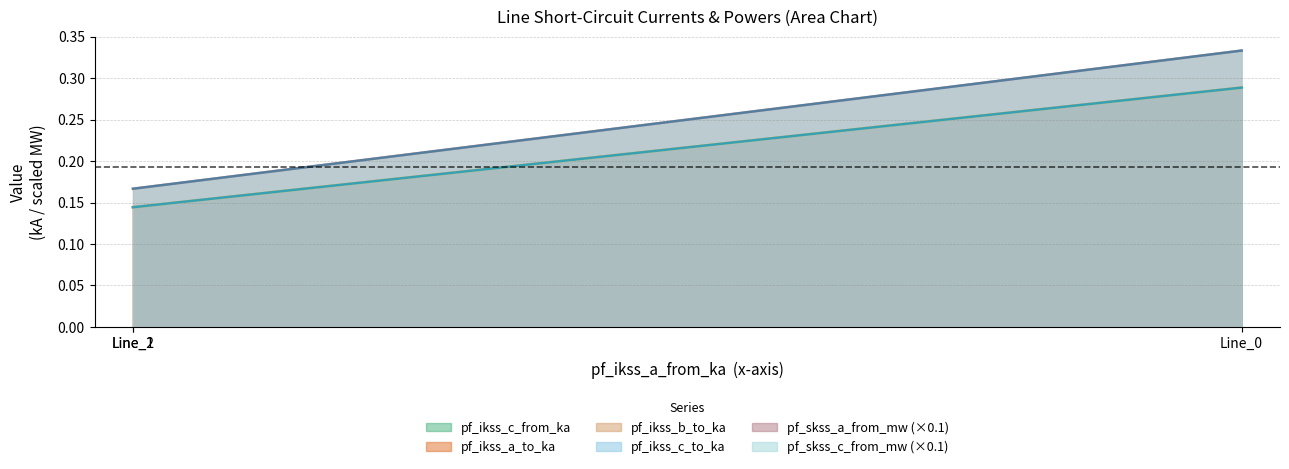

Reading right to left, extract all data points from this chart.

pf_ikss_c_from_ka: 0.2	0.2	0.3
pf_ikss_a_to_ka: 0.1	0.1	0.3
pf_ikss_b_to_ka: 0.1	0.1	0.3
pf_ikss_c_to_ka: 0.1	0.1	0.3
pf_skss_a_from_mw: 0.1	0.1	0.3
pf_skss_c_from_mw: 0.2	0.2	0.3